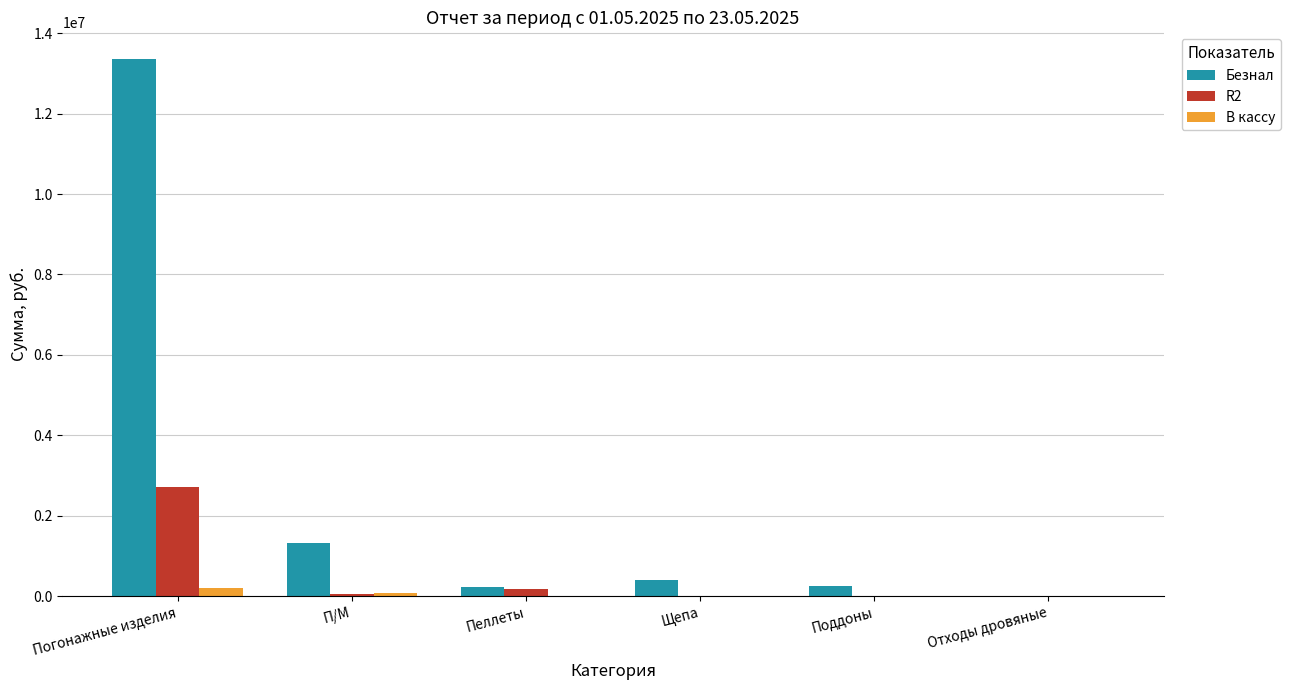

What is the sum of all Безнал values?

15558454.9